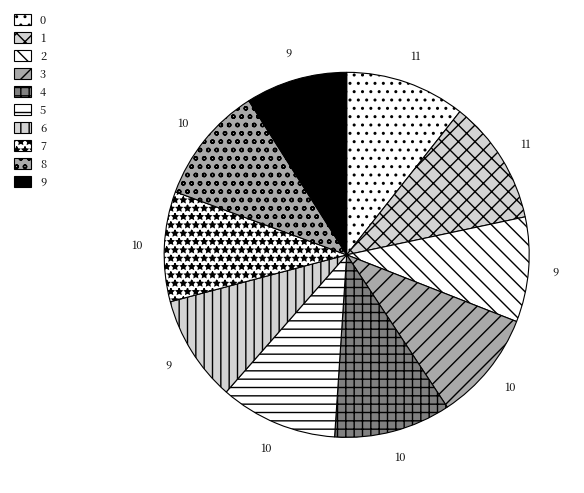

How many segments does this pie chart have?

10